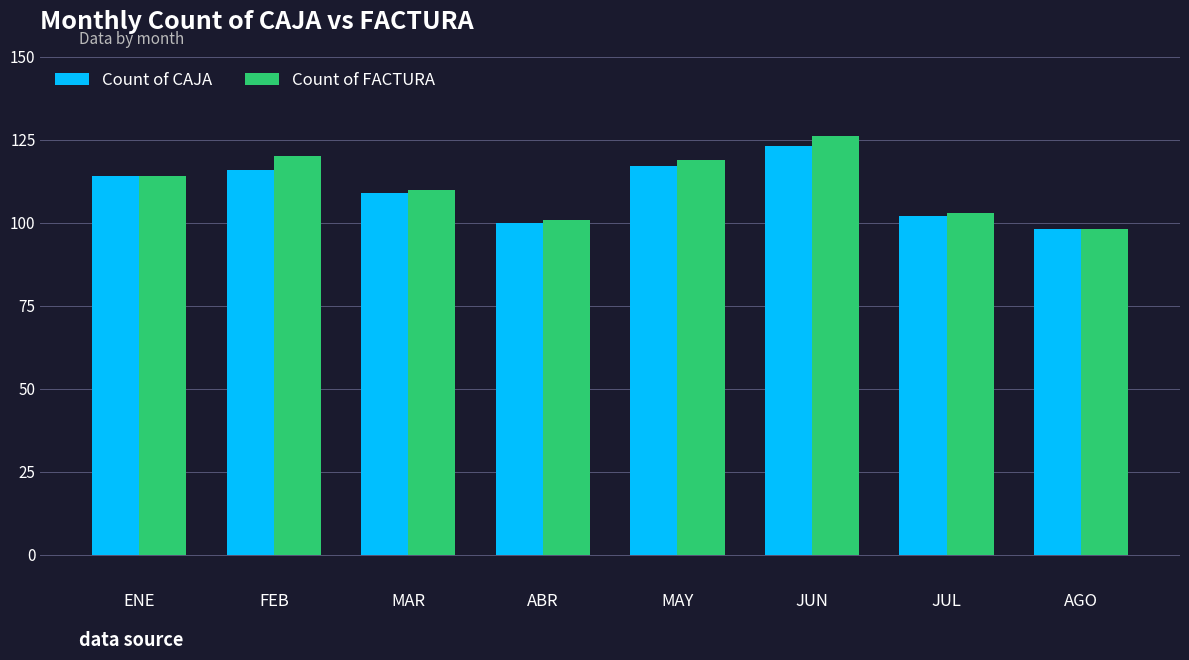

Reading left to right, transcribe all the data shown in this chart.

Count of CAJA: ENE=114	FEB=116	MAR=109	ABR=100	MAY=117	JUN=123	JUL=102	AGO=98
Count of FACTURA: ENE=114	FEB=120	MAR=110	ABR=101	MAY=119	JUN=126	JUL=103	AGO=98